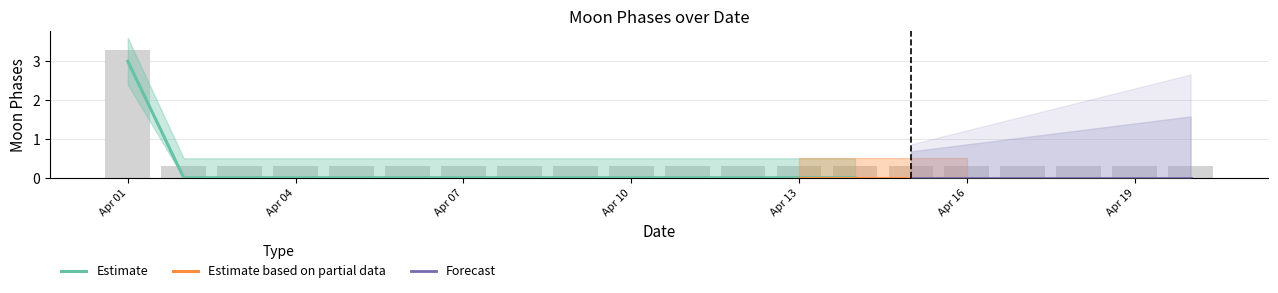

How many distinct data groups are displayed?

3